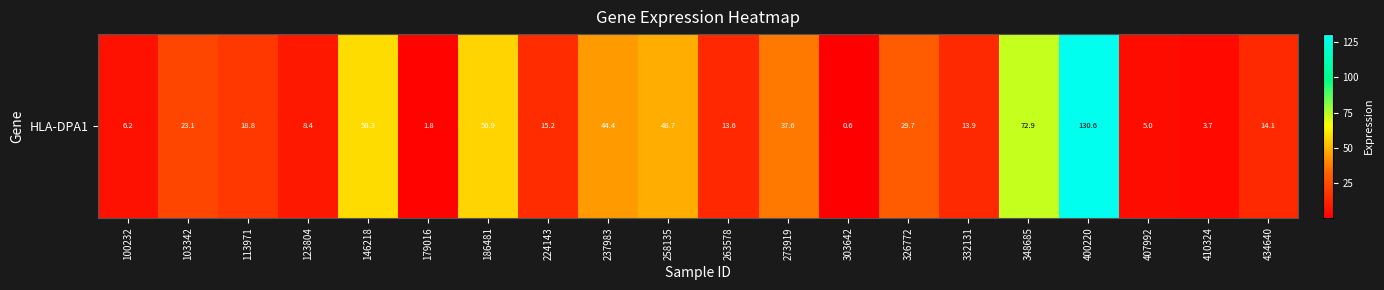

What is the difference between the maximum and minimum values?

130.0